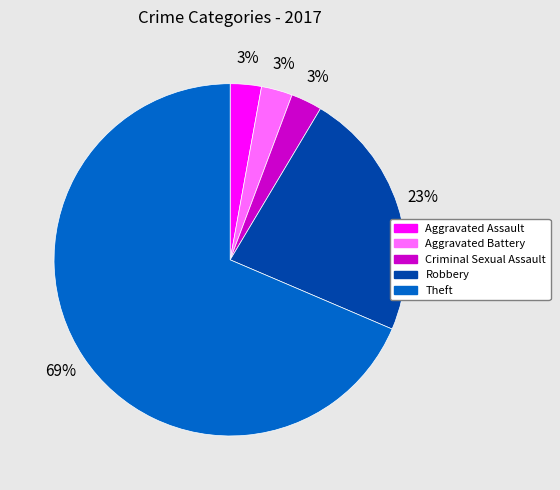

Which category has the biggest portion of the pie?

Theft